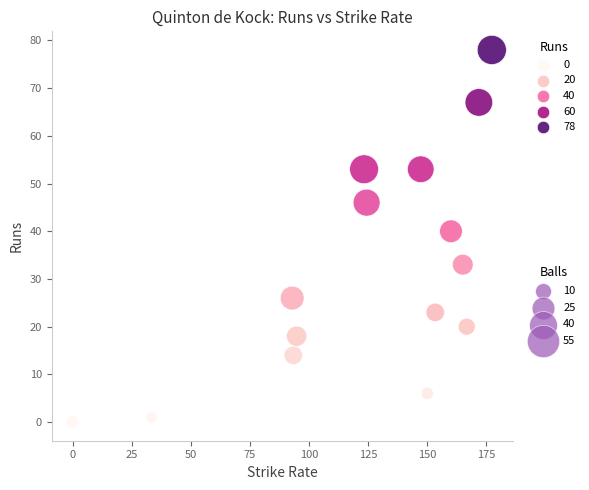

What Y value in the scatter plot is closest to 39?

40